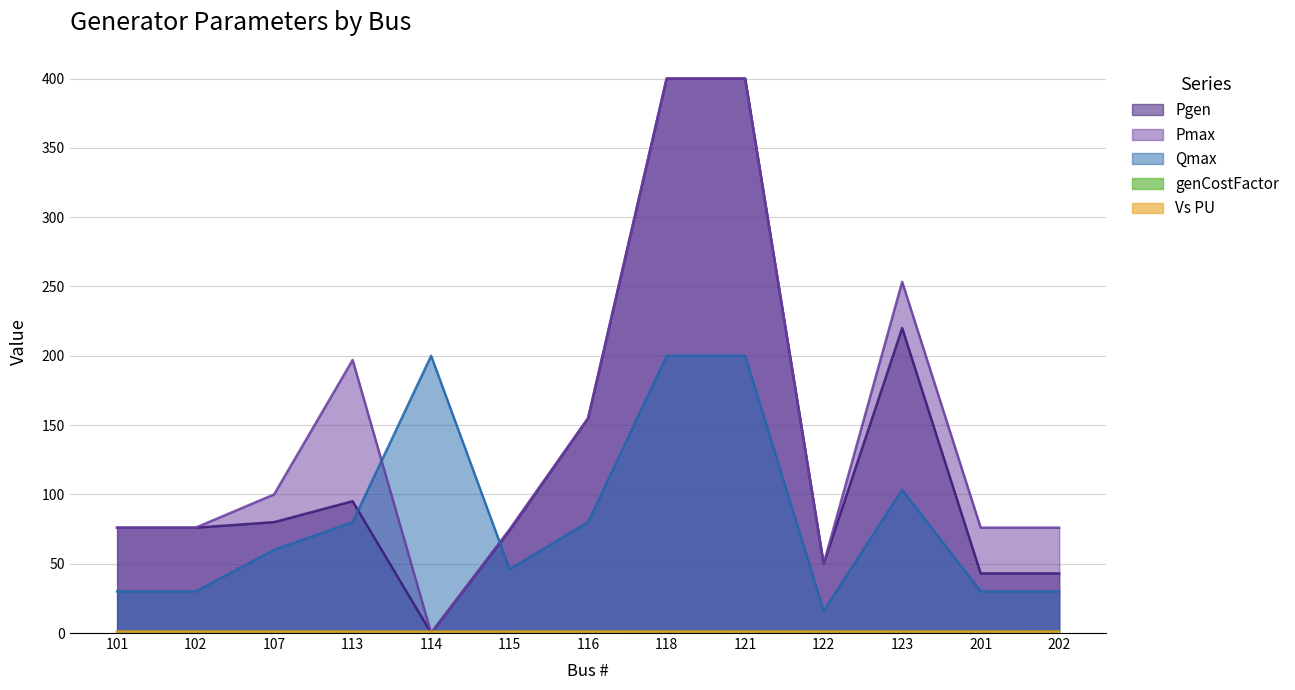

How many values in the Pmax series exceed 76?

6